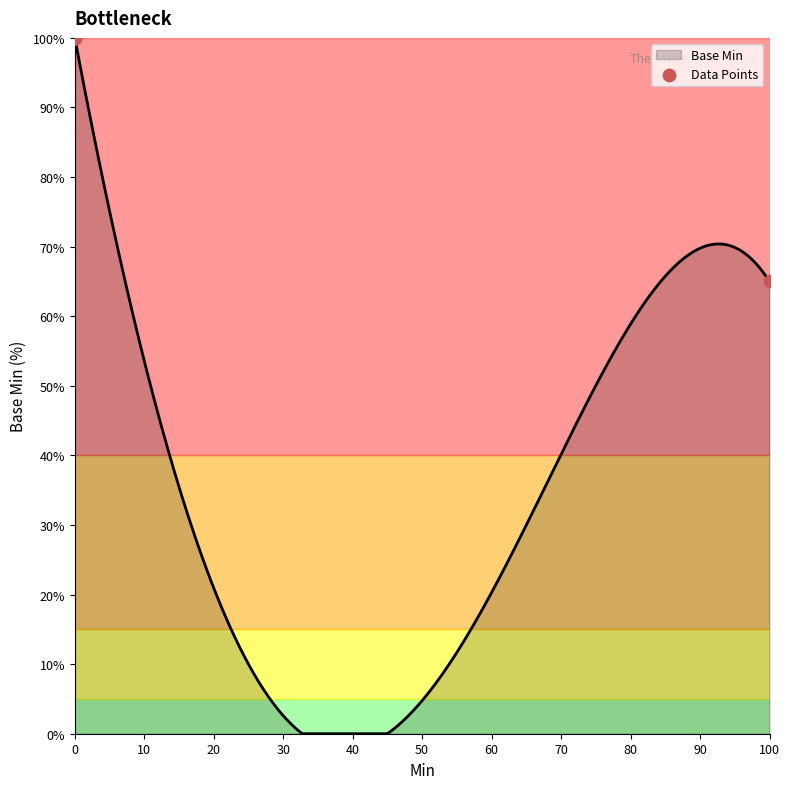

What is the maximum value shown in the chart?

100.0